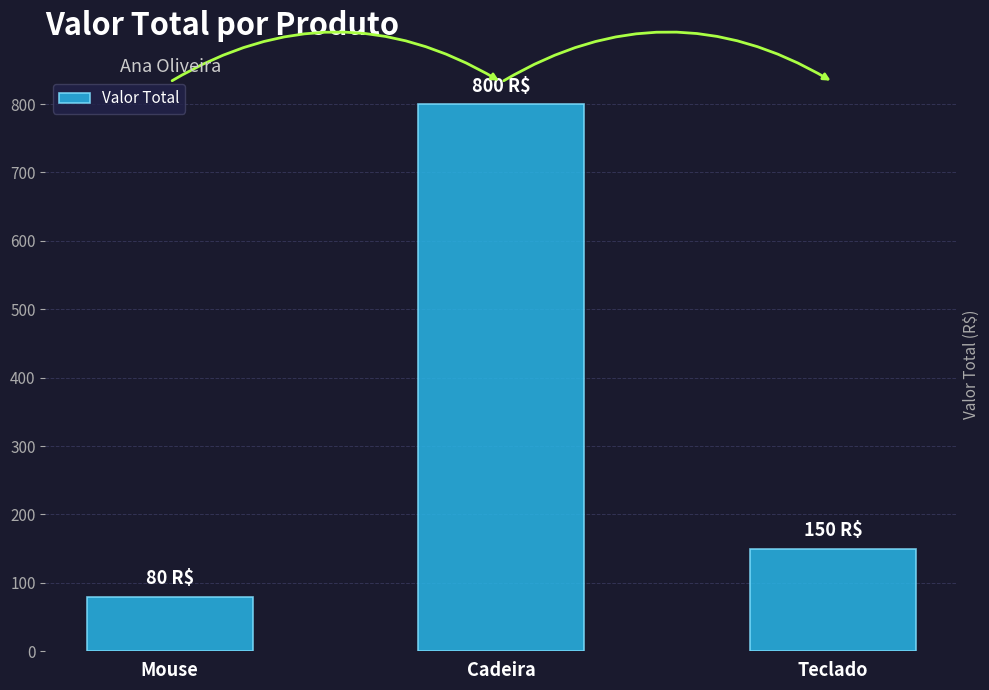

What is the label of the 3rd bar from the right?

Mouse